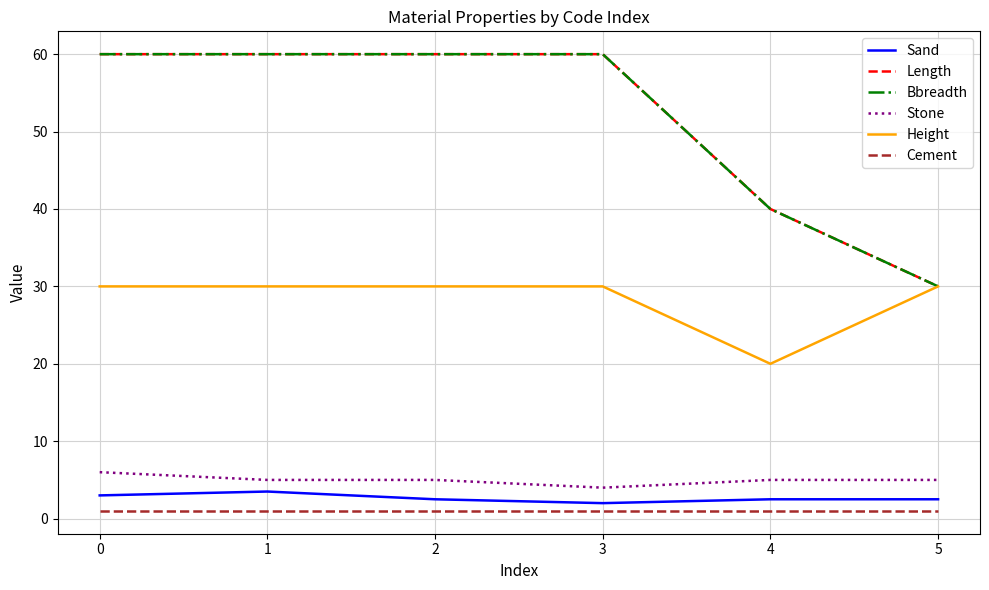

Does the chart have visible grid lines?

Yes